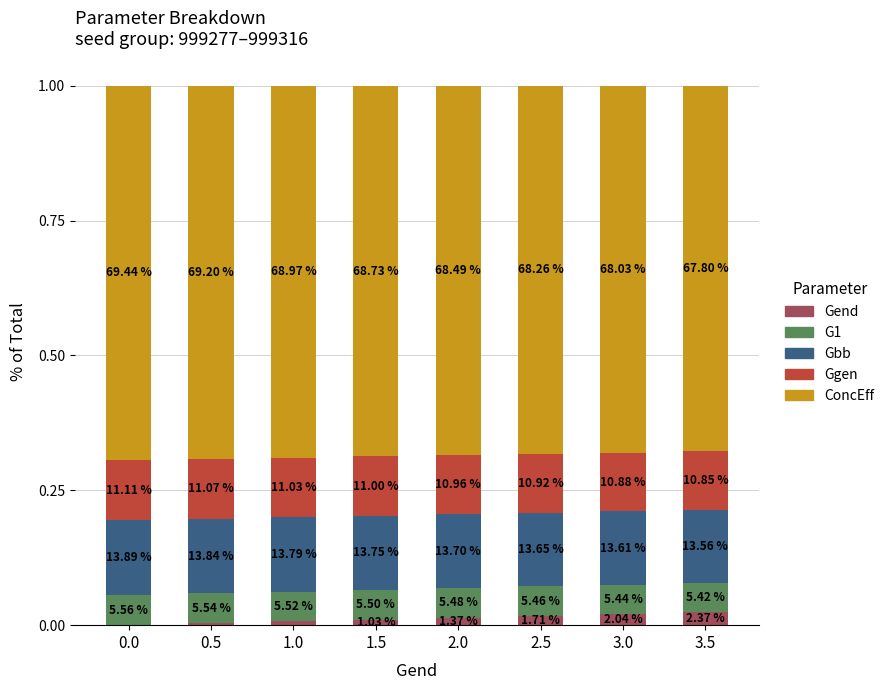

What is the total value across all series at 1.0?

1.0